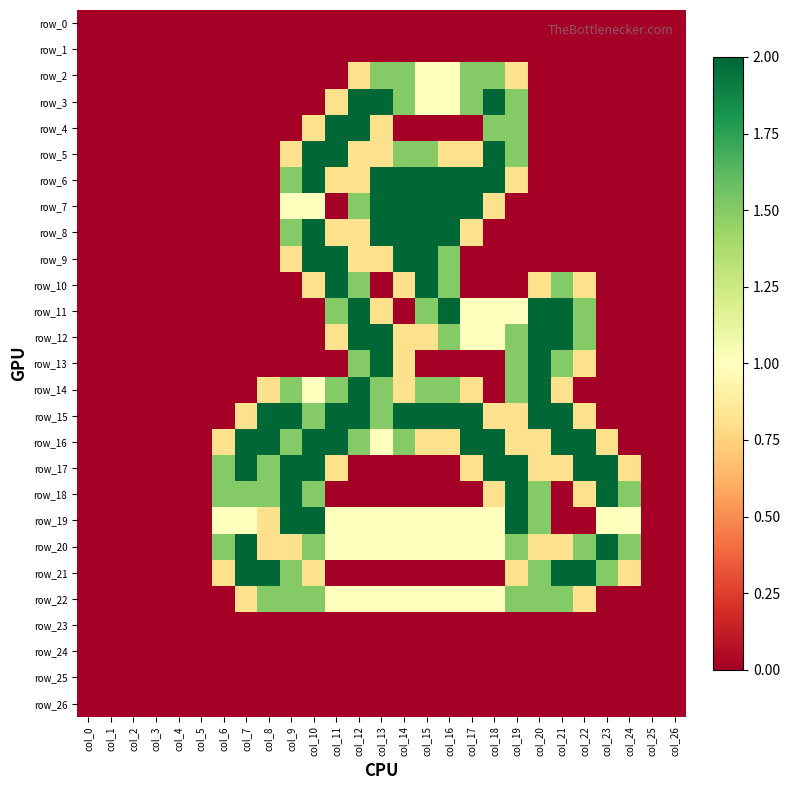

At which category does the chart reach its minimum across all series?

col_0